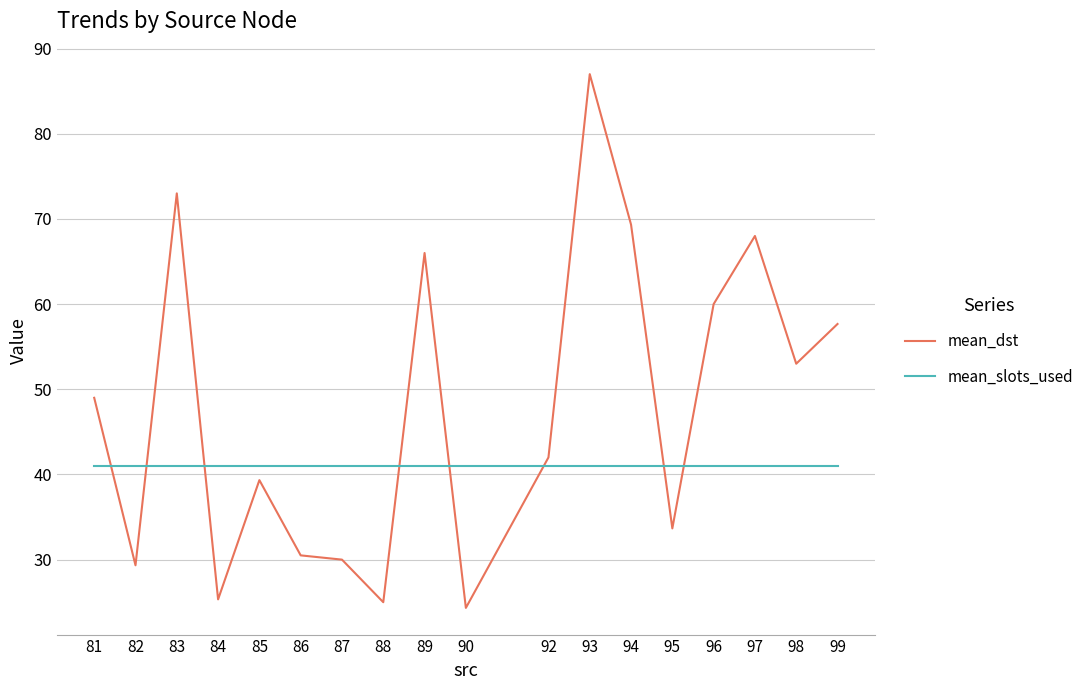

How many intersections are there between mean_dst and mean_slots_used?

8